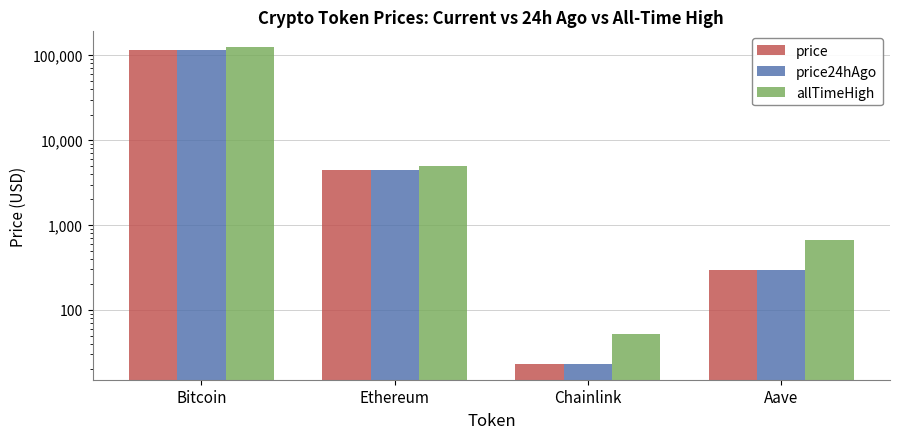

How many distinct data groups are displayed?

3